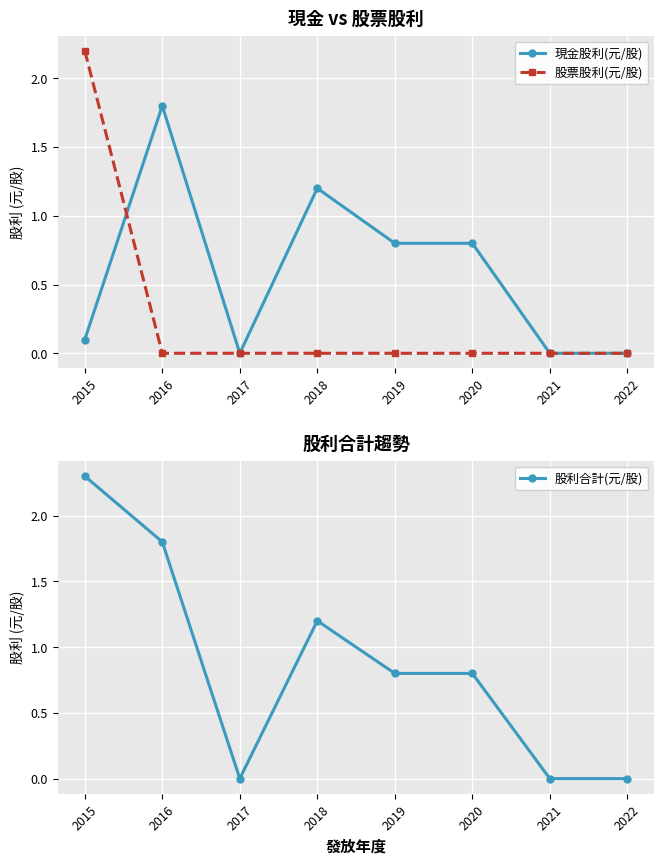

In 股利合計(元/股), how many points are lower than both neighbors (excluding endpoints)?

1